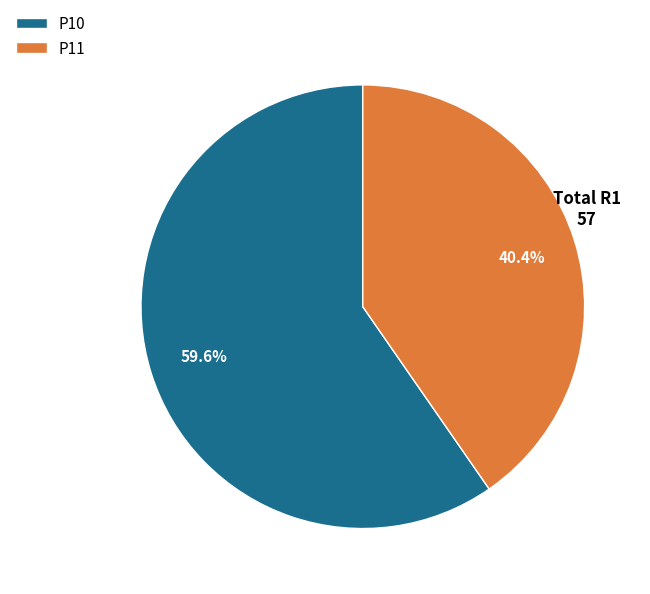

Between P10 and P11, which is larger?

P10